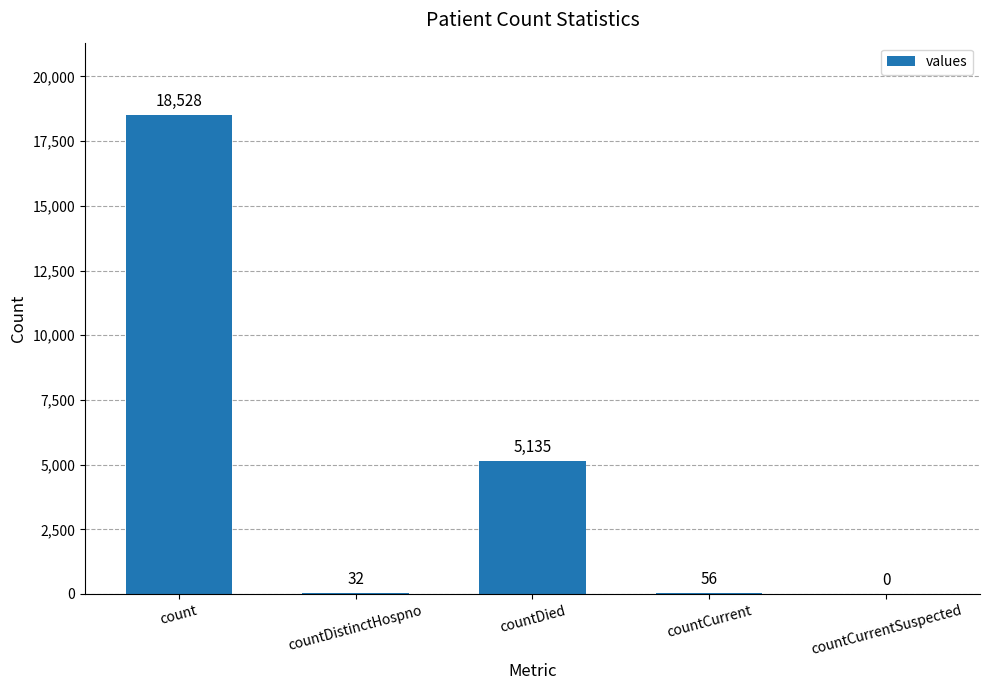

At which label does the data first exceed 56?

count